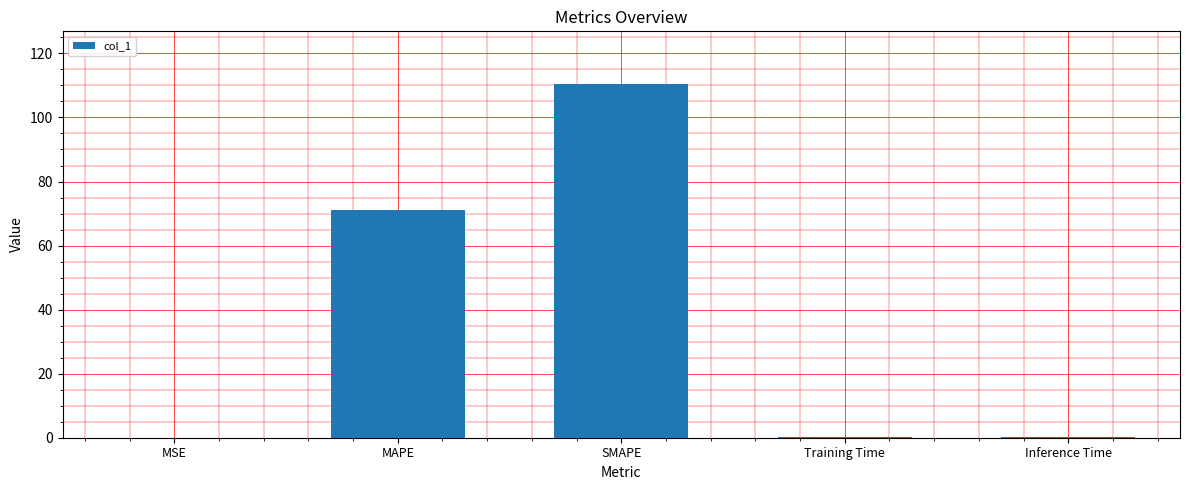

At which category does the chart reach its peak across all series?

SMAPE